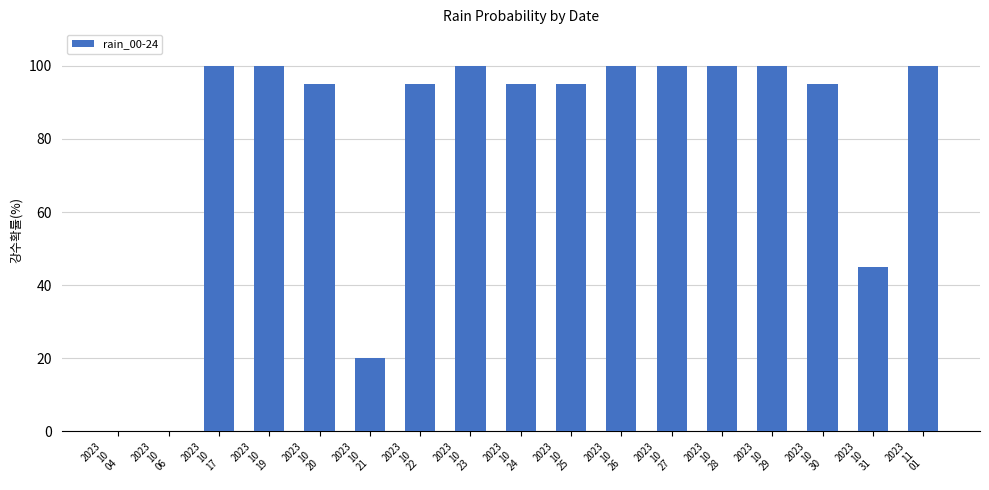

At which label is the value closest to 50?

2023
10
31